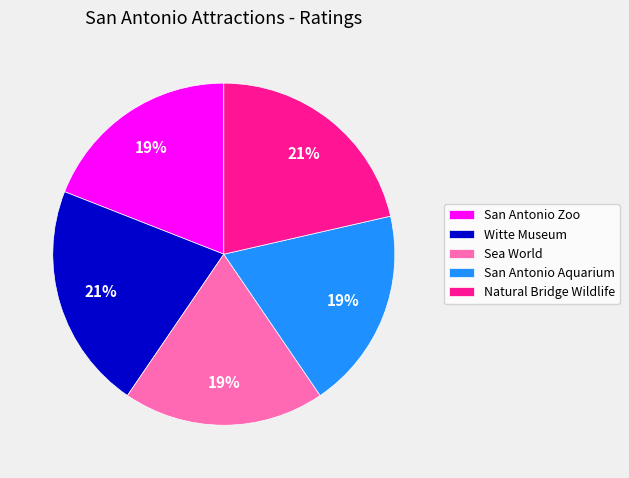

To the nearest percent, what is the difference between the largest and smallest slice percentages?

2%